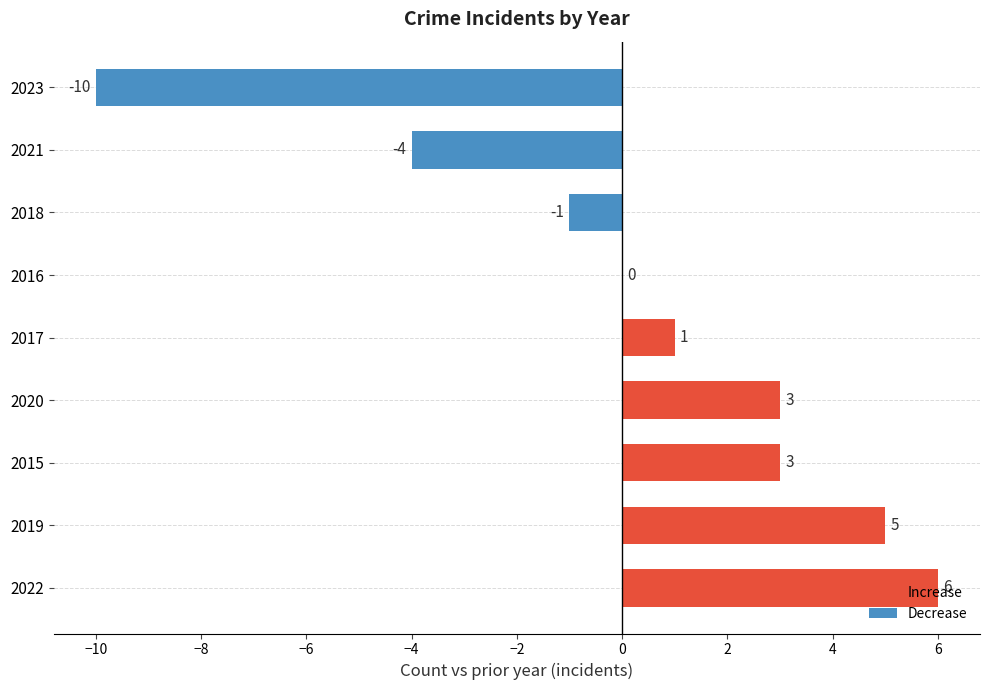

What is the sum of all values?

3